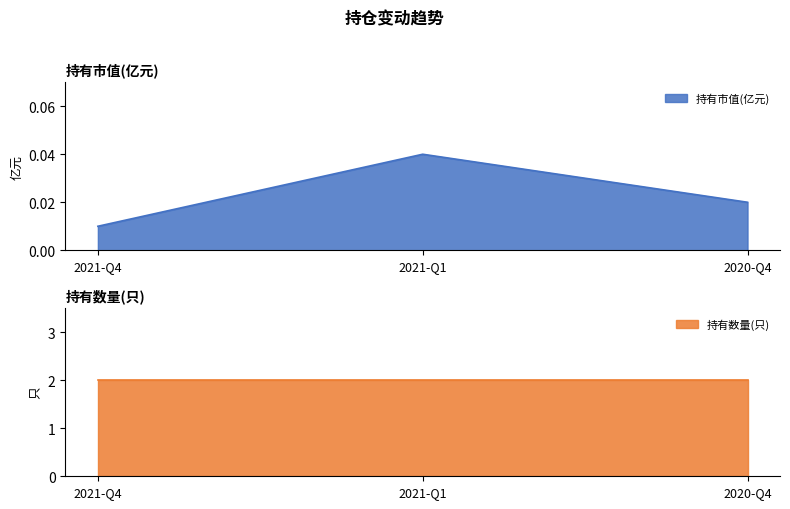

How many values are between 0 and 1?

3